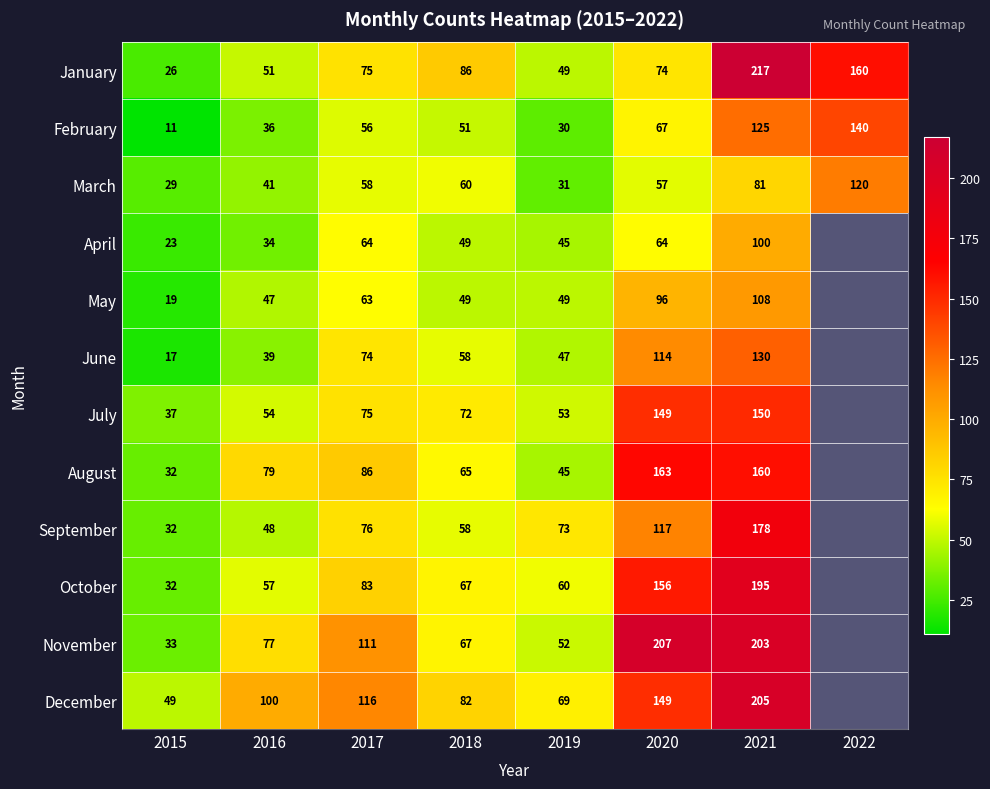

What is the difference between the December values at 2020 and 2018?

67